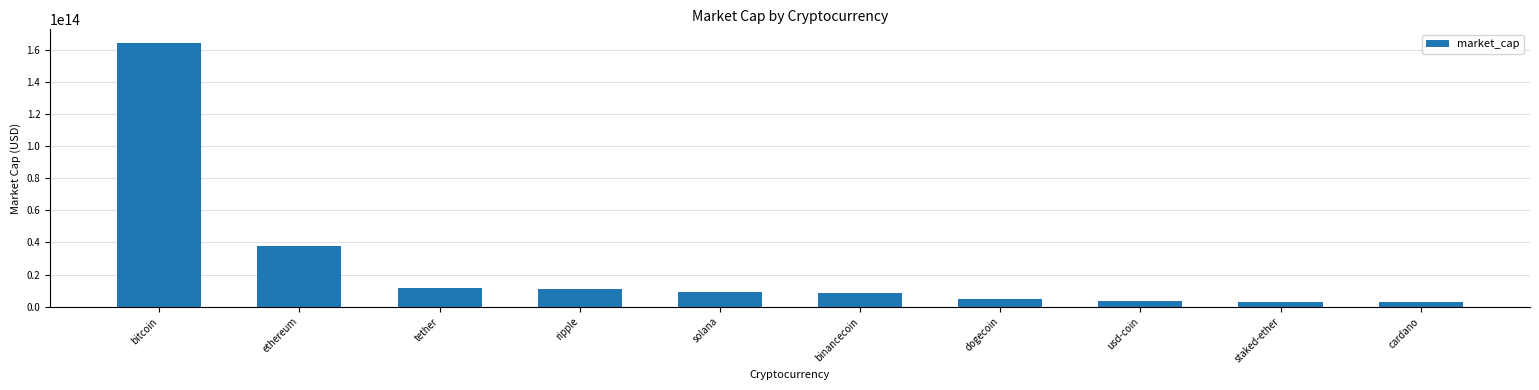

Approximately how many times larger is the value at binancecoin compared to dogecoin?

1.7